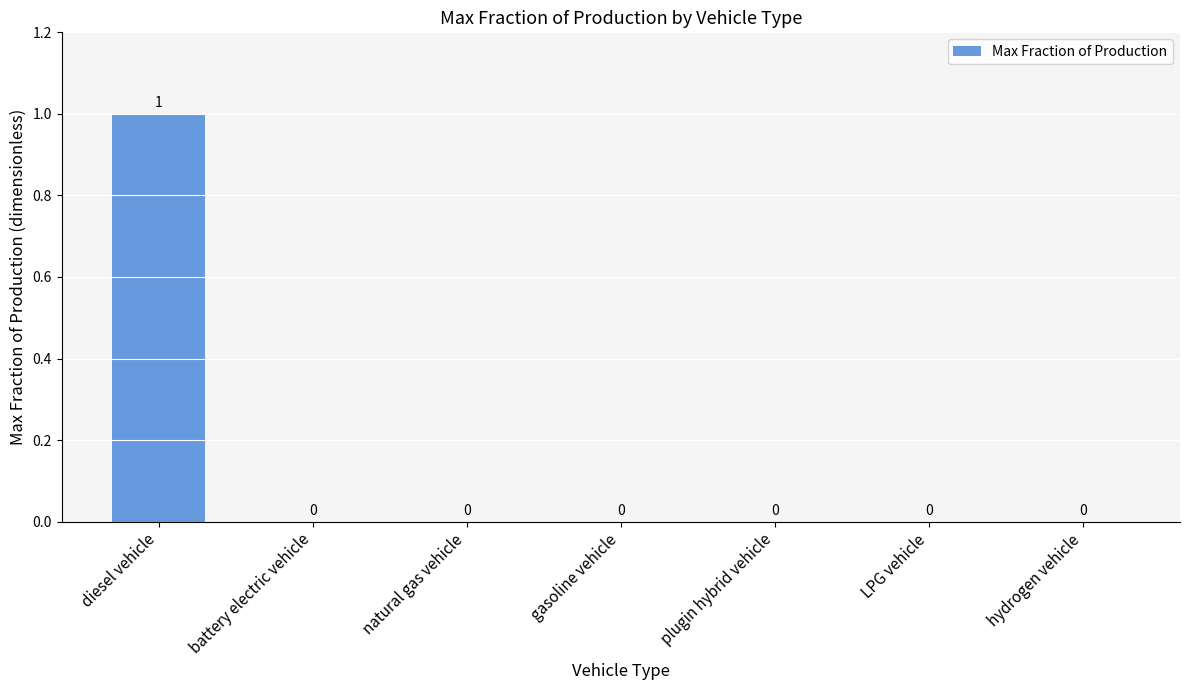

How many values are between 0 and 1?

7